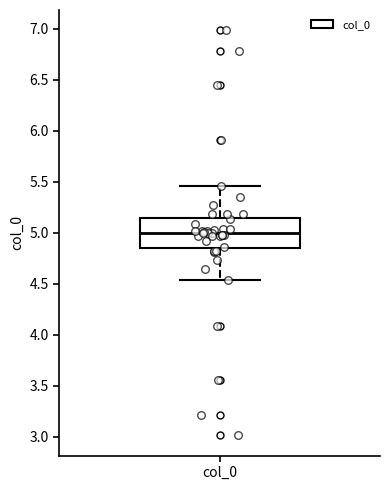

Read this box plot against the y-axis: the position of the median line, the range covered by the box, and the ends of both whiskers. The values are not printed on the chart, so give them approximately, as read against the axis.

median 5.00, box 4.85 to 5.15, whiskers 4.55 to 5.45